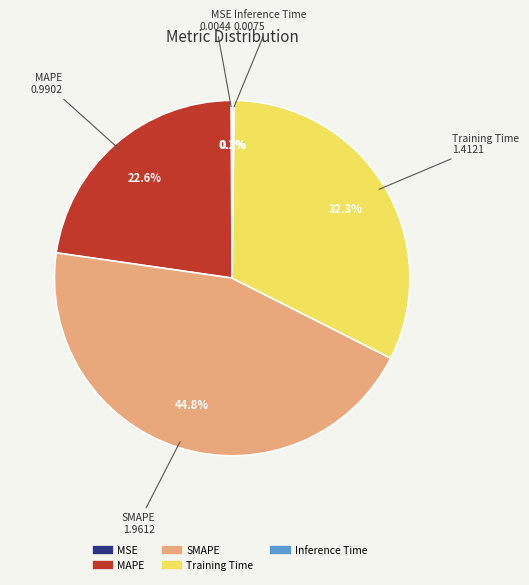

Is there a majority slice in this chart?

No